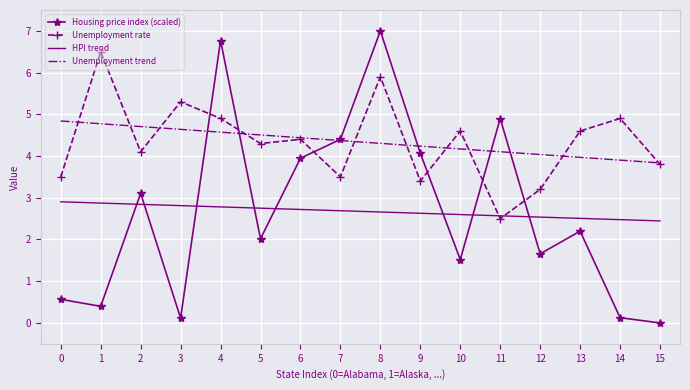

Where does the Unemployment rate series first go above 4?

1